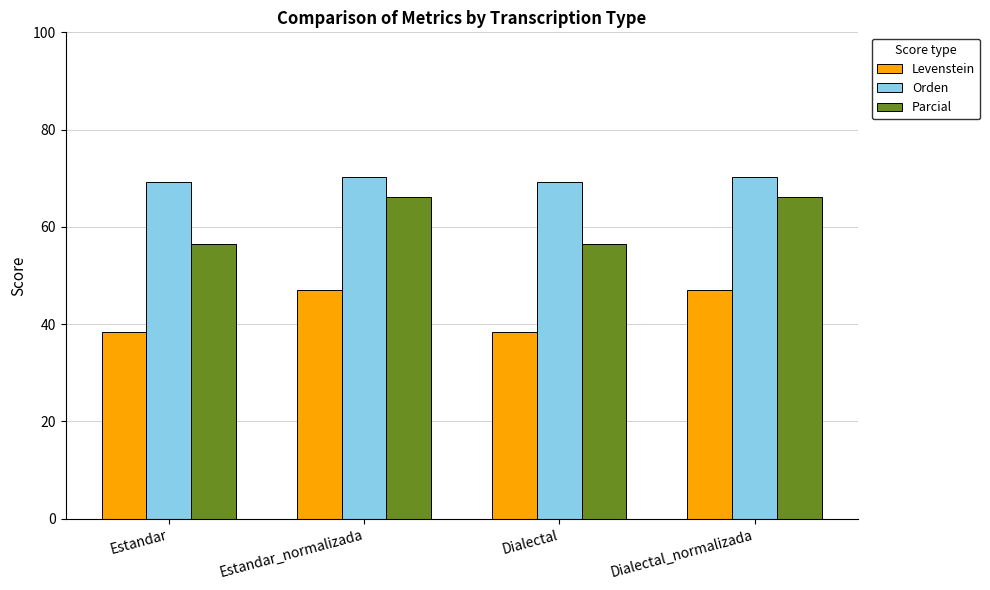

What is the maximum value for Levenstein?

46.9